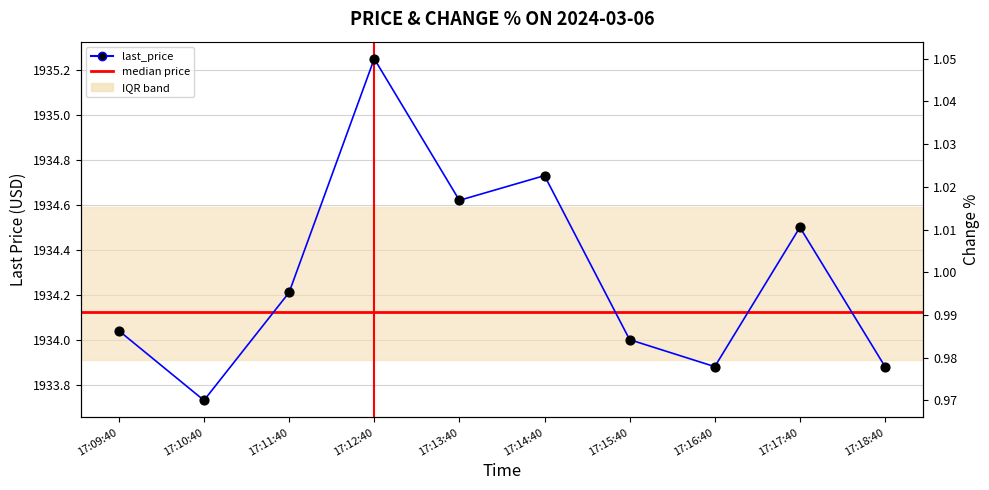

Approximately how many times larger is the value at 17:18:40 compared to 17:13:40?

1.0